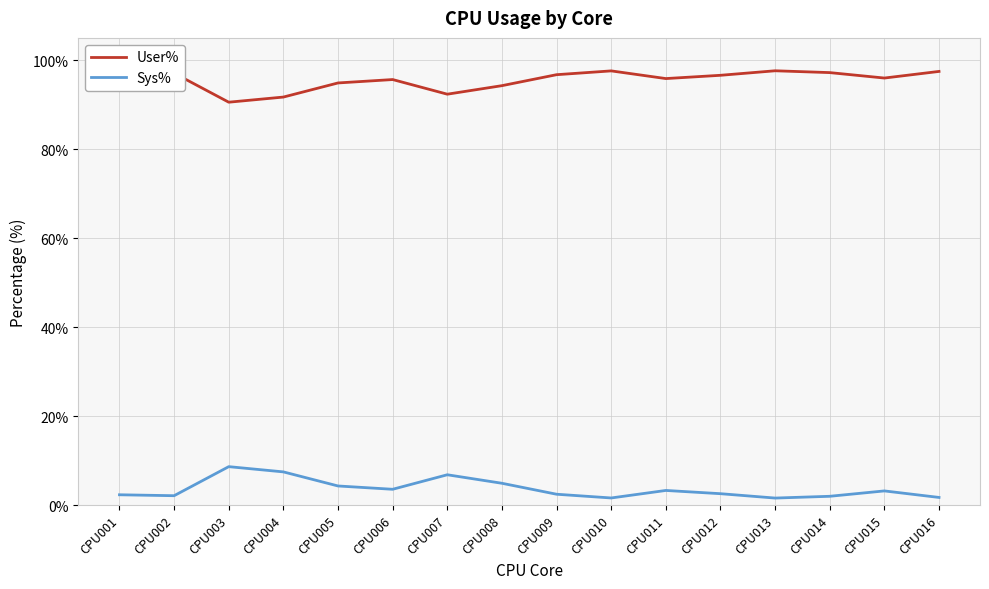

What is the maximum value for Sys%?

8.6